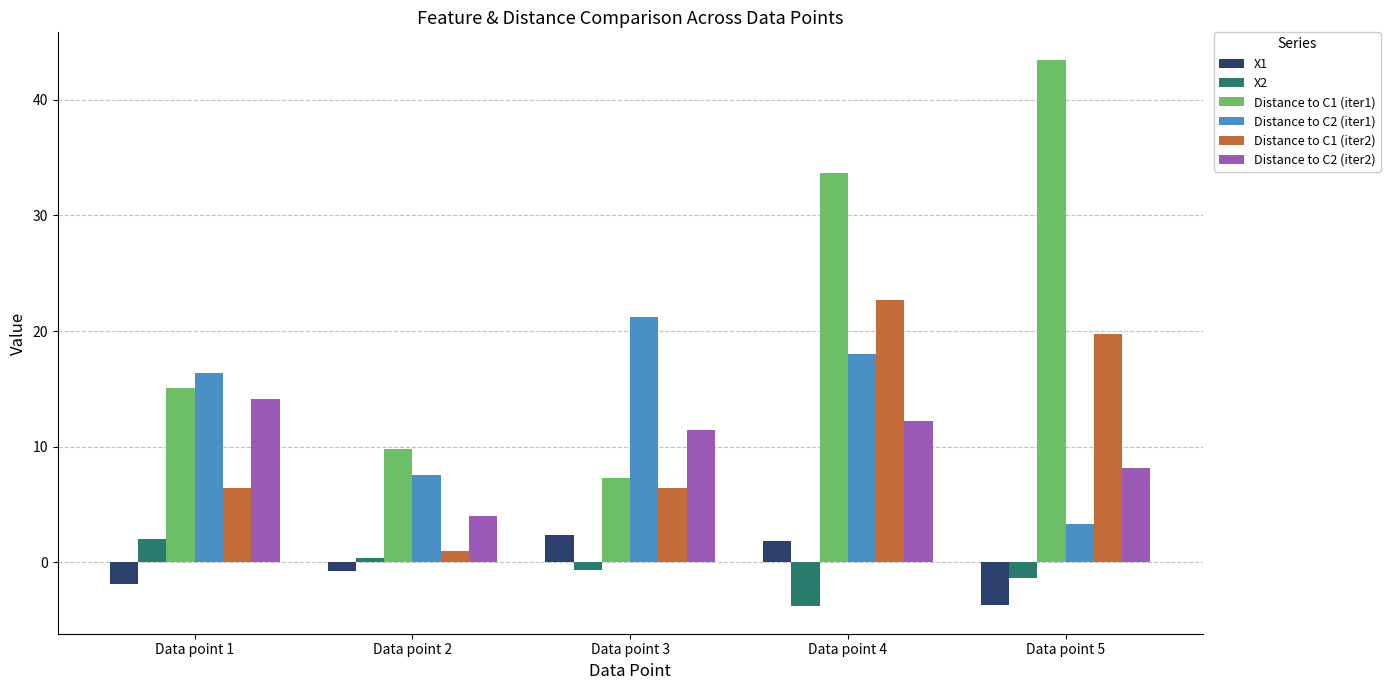

Rank the series at Data point 4 from lowest to highest value.

X2, X1, Distance to C2 (iter2), Distance to C2 (iter1), Distance to C1 (iter2), Distance to C1 (iter1)